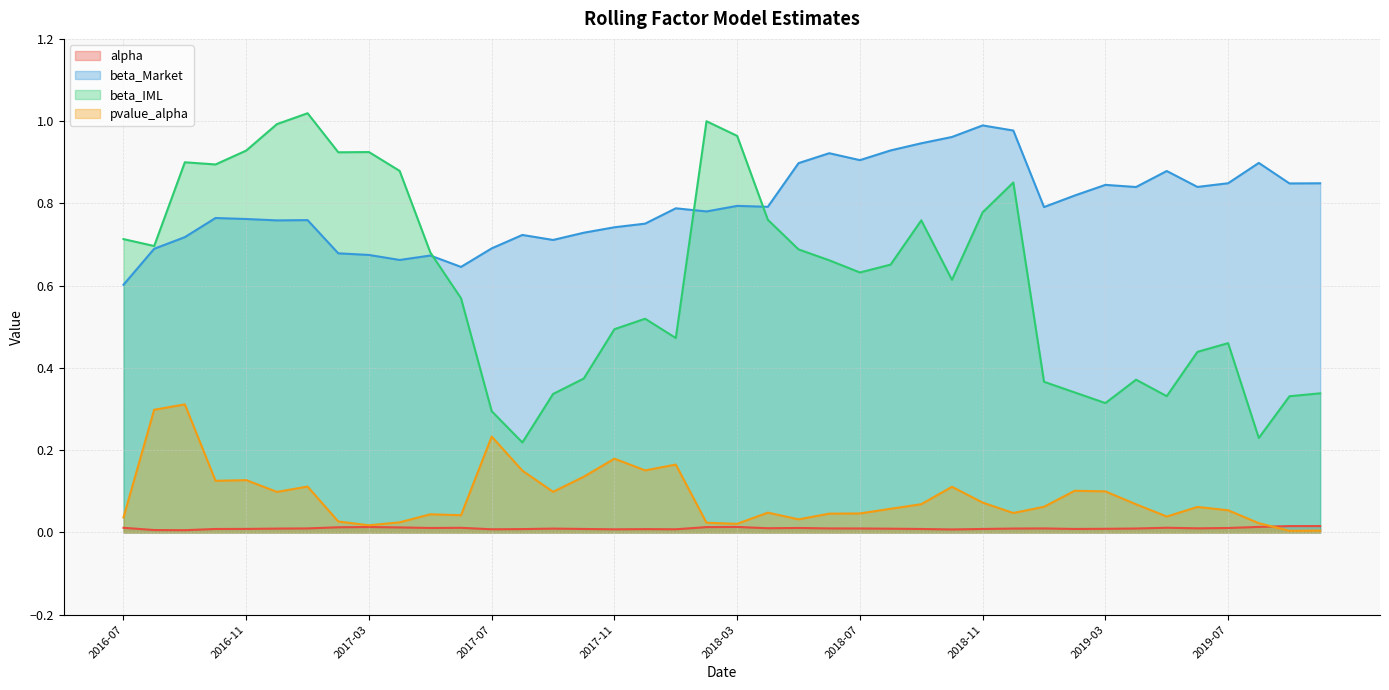

How many times do alpha and pvalue_alpha cross each other?

1